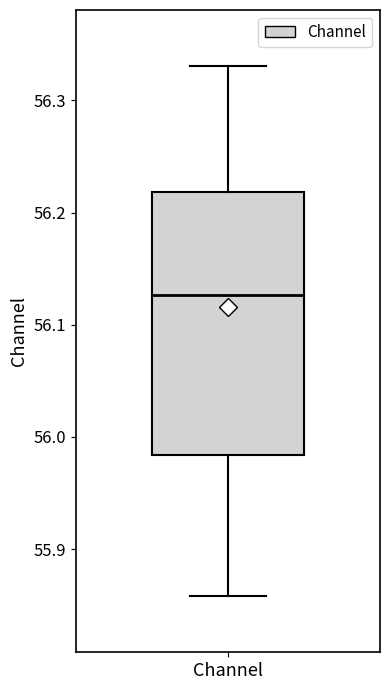

Where does the lower whisker of the box for Channel end on the y-axis? The values are not printed on the chart, so give them approximately, as read against the axis.

55.86